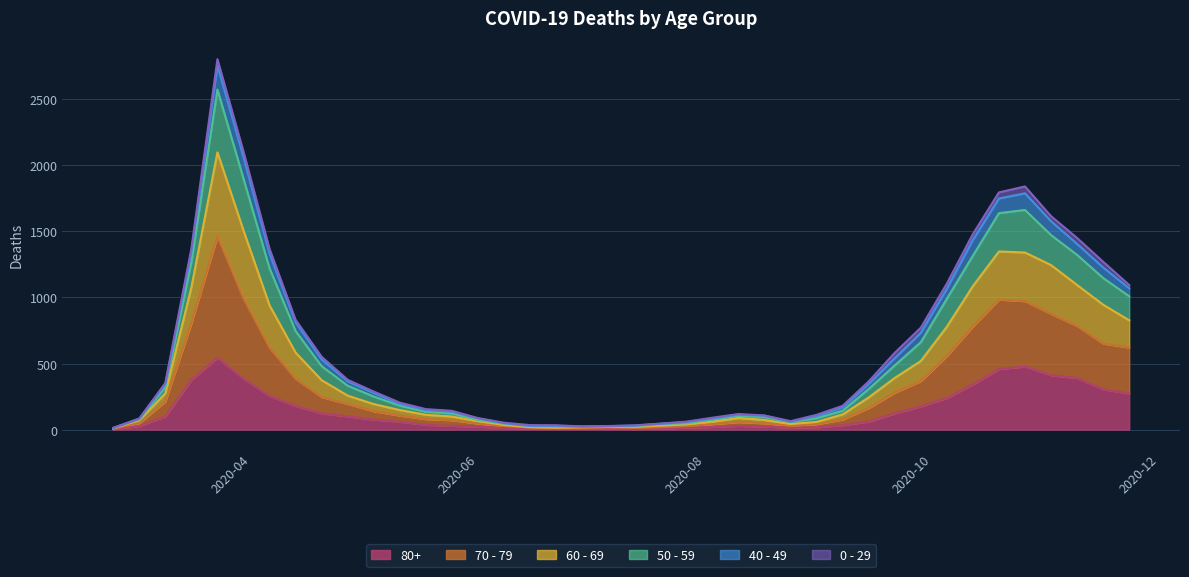

How many lines are shown in the chart?

6